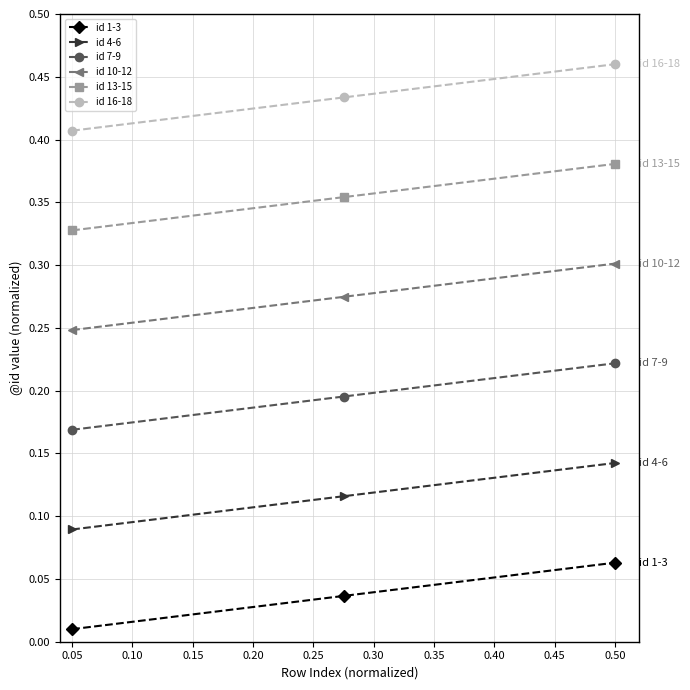

List the series in order of their peak value, lowest first.

id 1-3, id 4-6, id 7-9, id 10-12, id 13-15, id 16-18